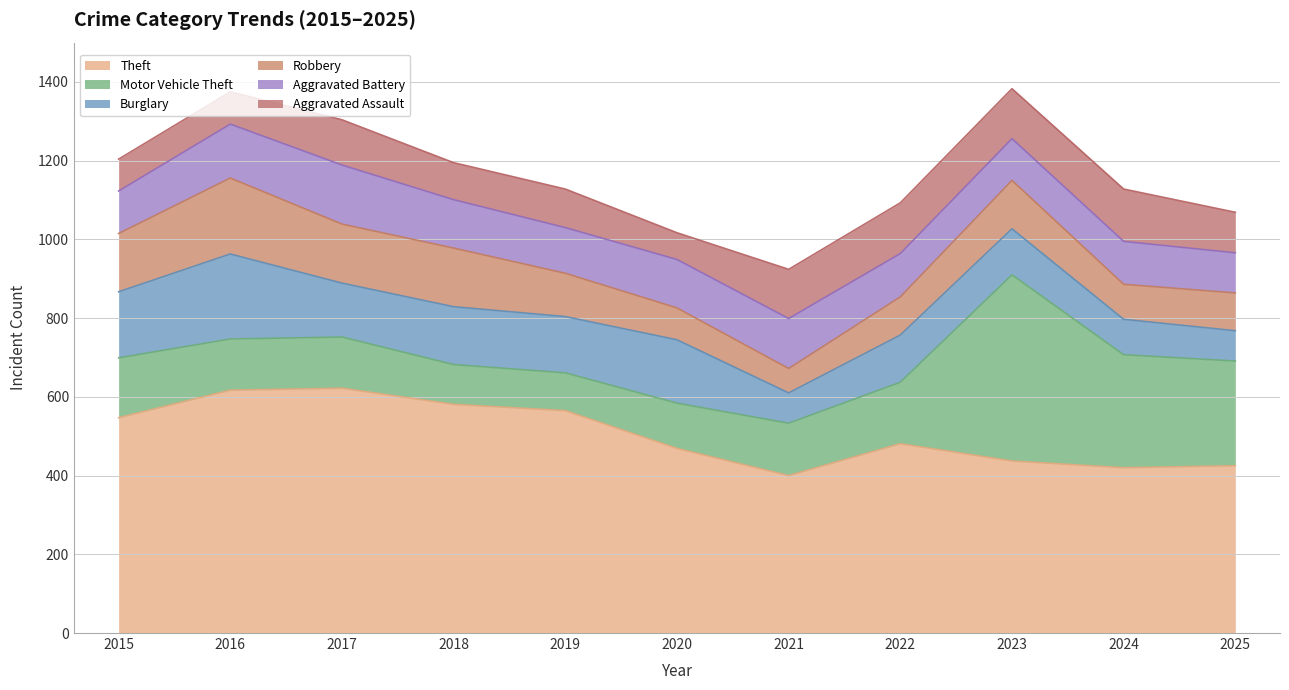

What is the average value of the Robbery series?

118